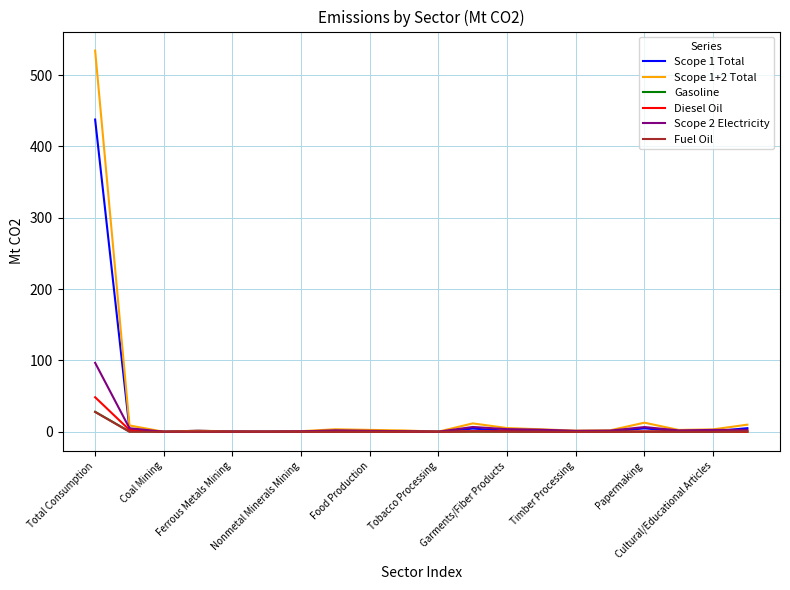

What is the highest value of the Scope 1 Total series?

437.6